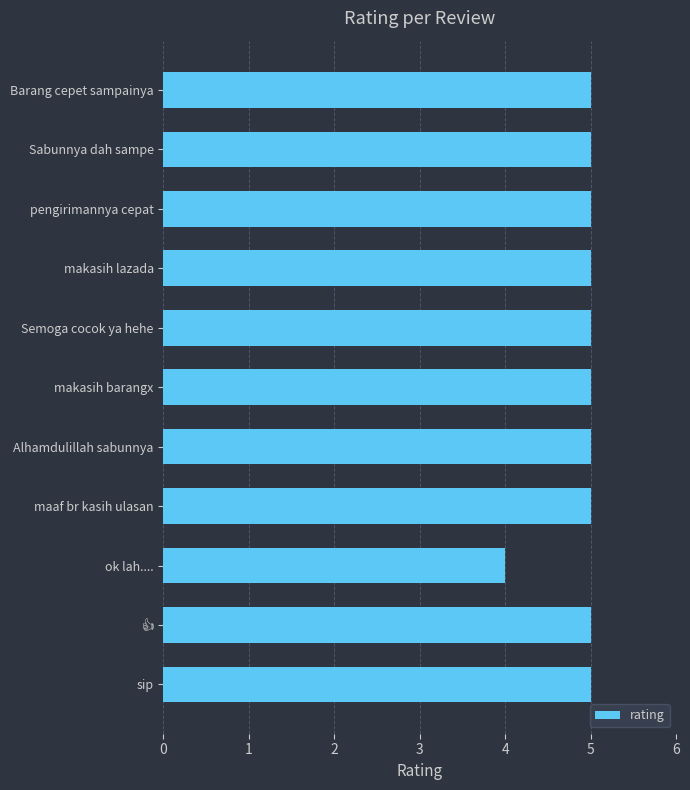

Read the value at Barang cepet sampainya.

5